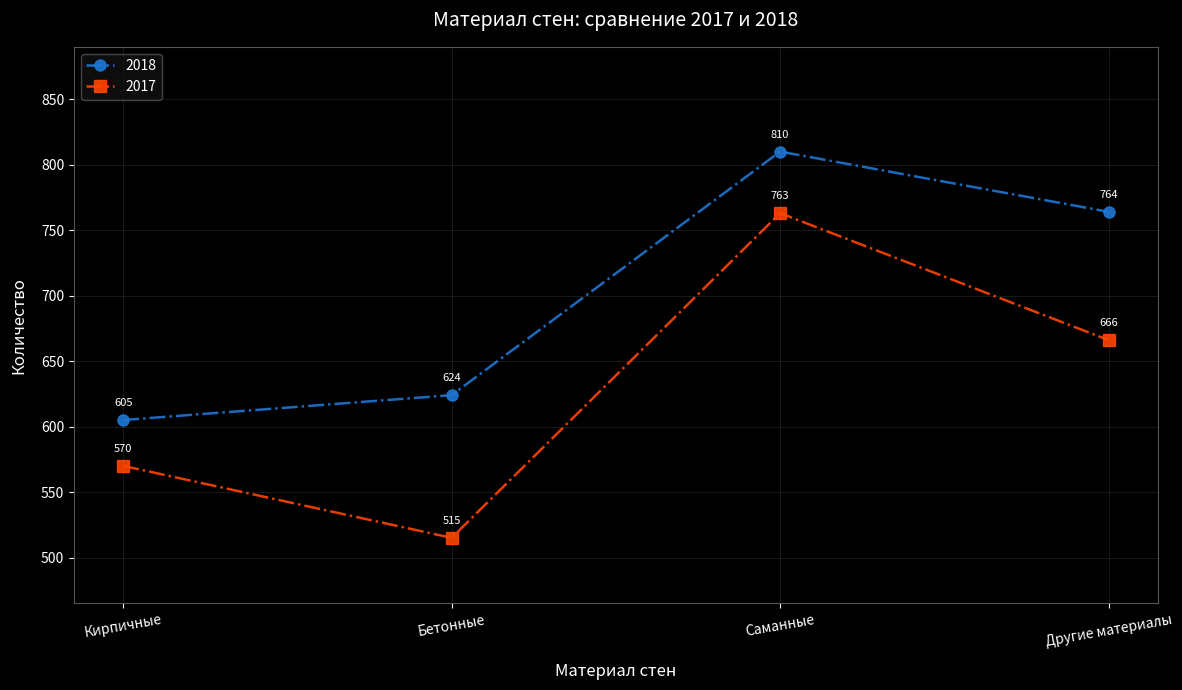

What is the highest value of the 2018 series?

810